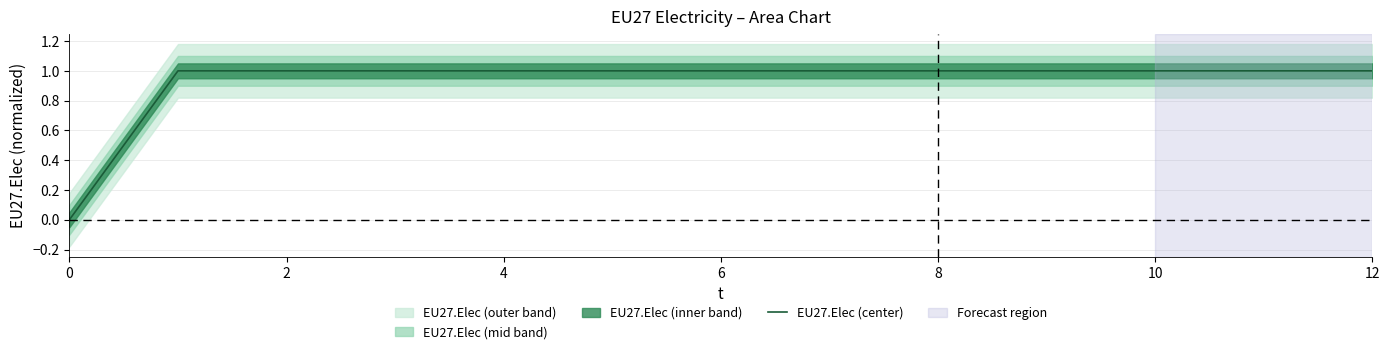

What value does the data have at 10?

1